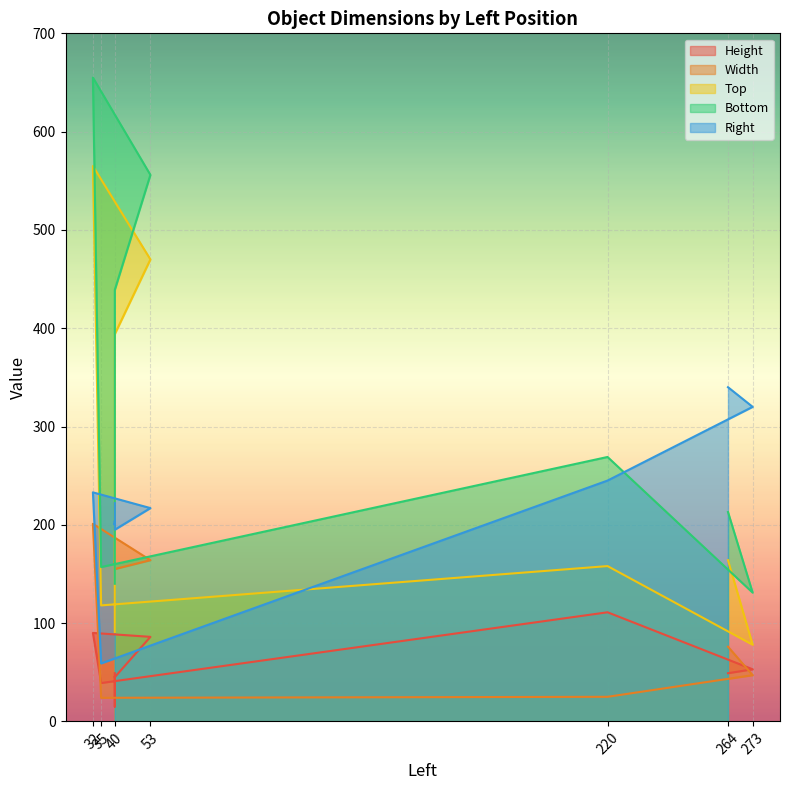

In Top, how many points are lower than both neighbors (excluding endpoints)?

2